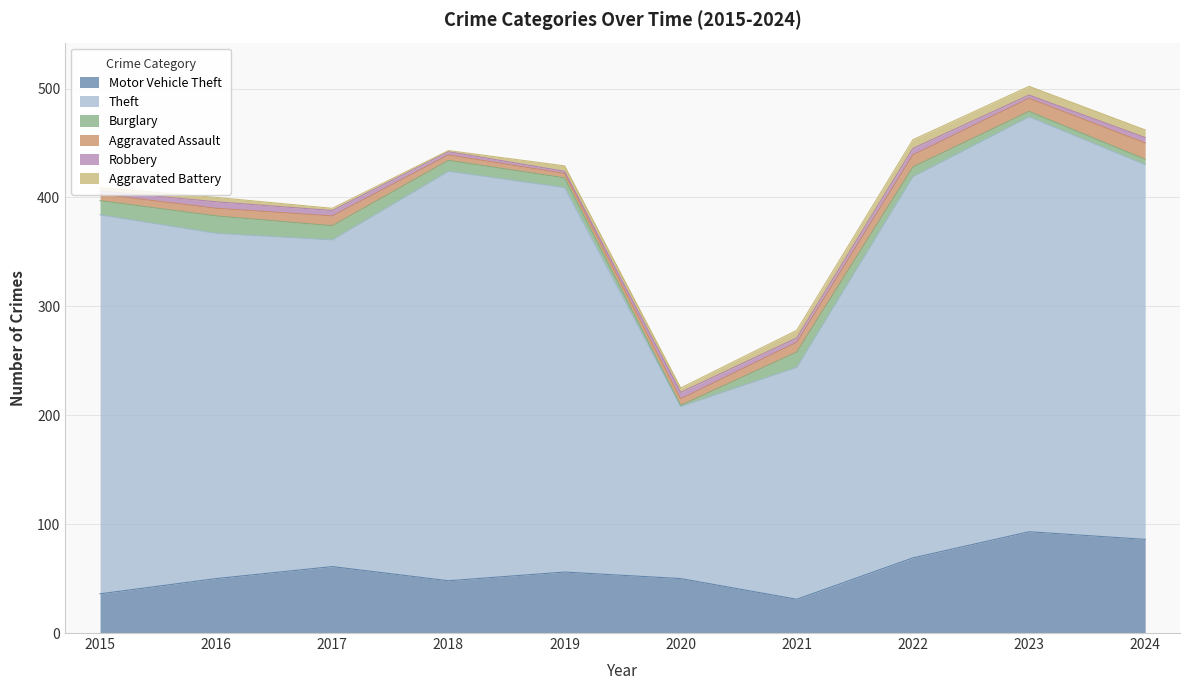

At 2018, list the series in order from smallest to largest.

Aggravated Battery, Robbery, Aggravated Assault, Burglary, Motor Vehicle Theft, Theft